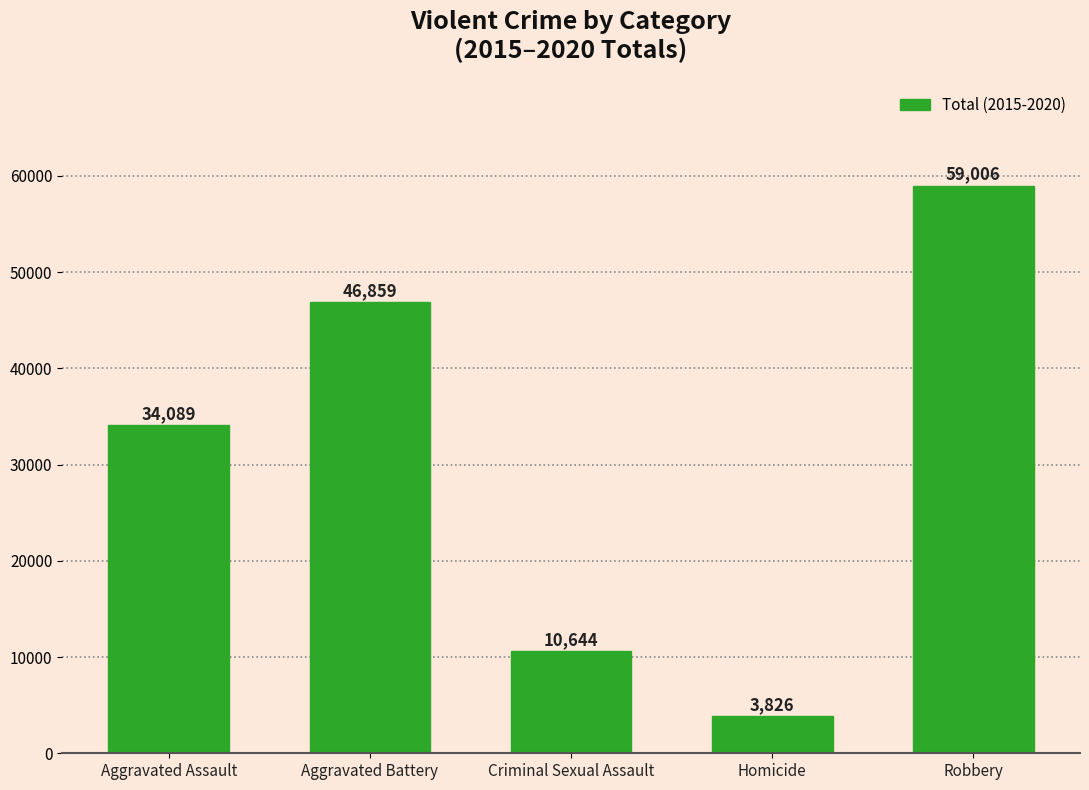

How many data points does each series have?

5